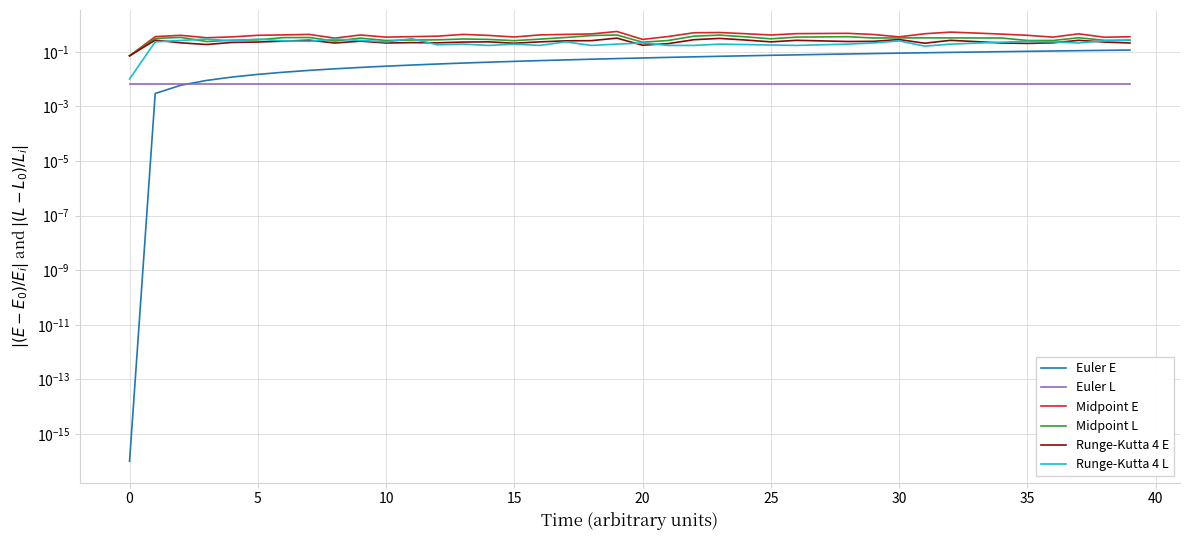

At how many categories does at least one series exceed 0?

40